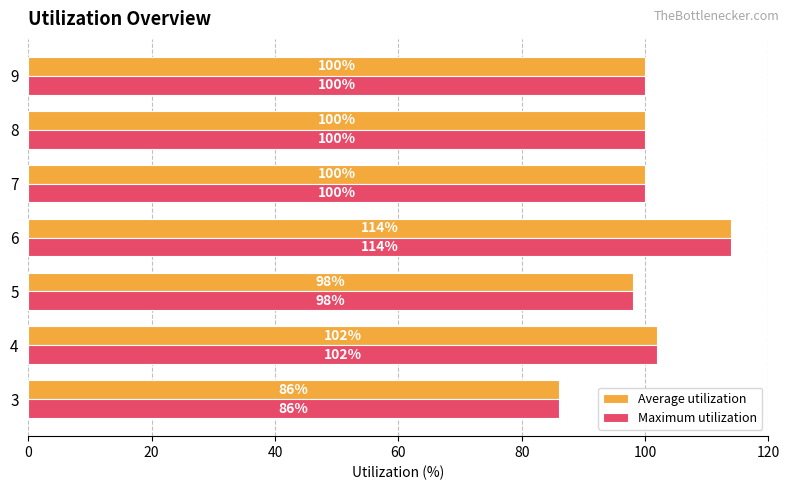

What is the average value of the Maximum utilization series?

100